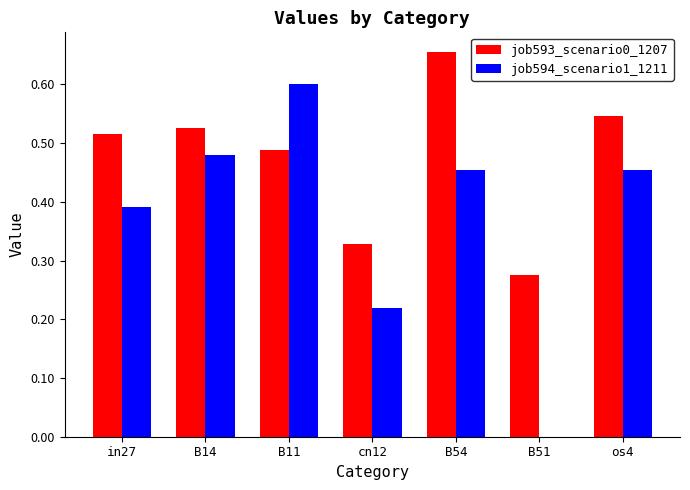

Where is job593_scenario0_1207 nearest to the value 0?

B51